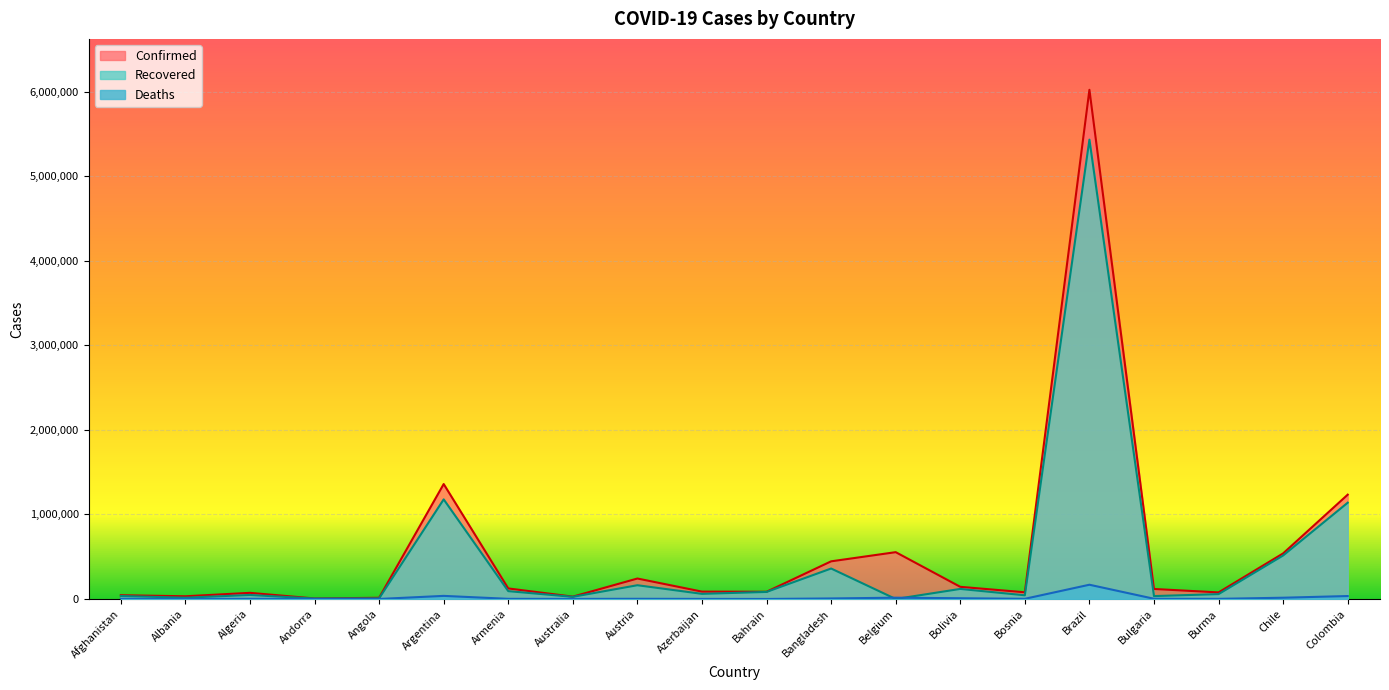

How many lines are shown in the chart?

3